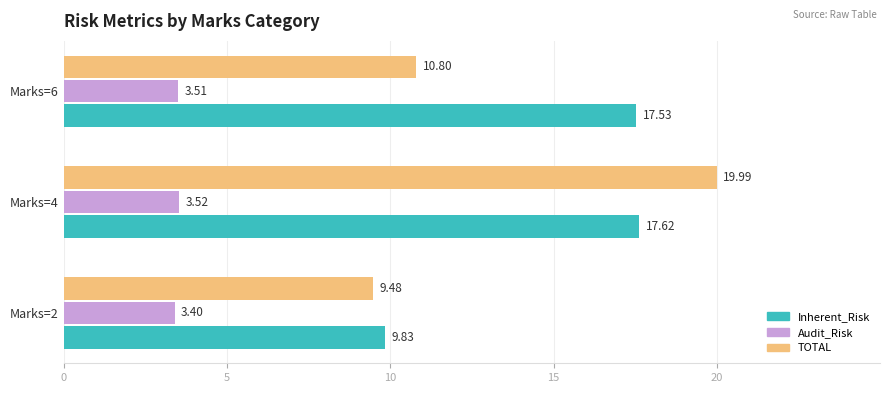

At which category is the sum across all series the highest?

Marks=4